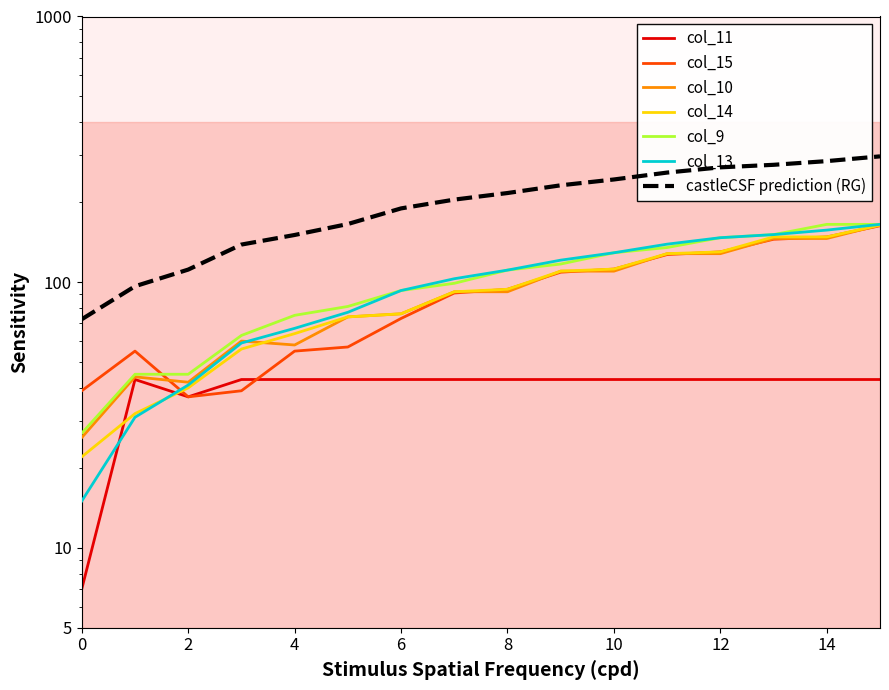

What is the sum of the col_11 values at 7 and 8?

86